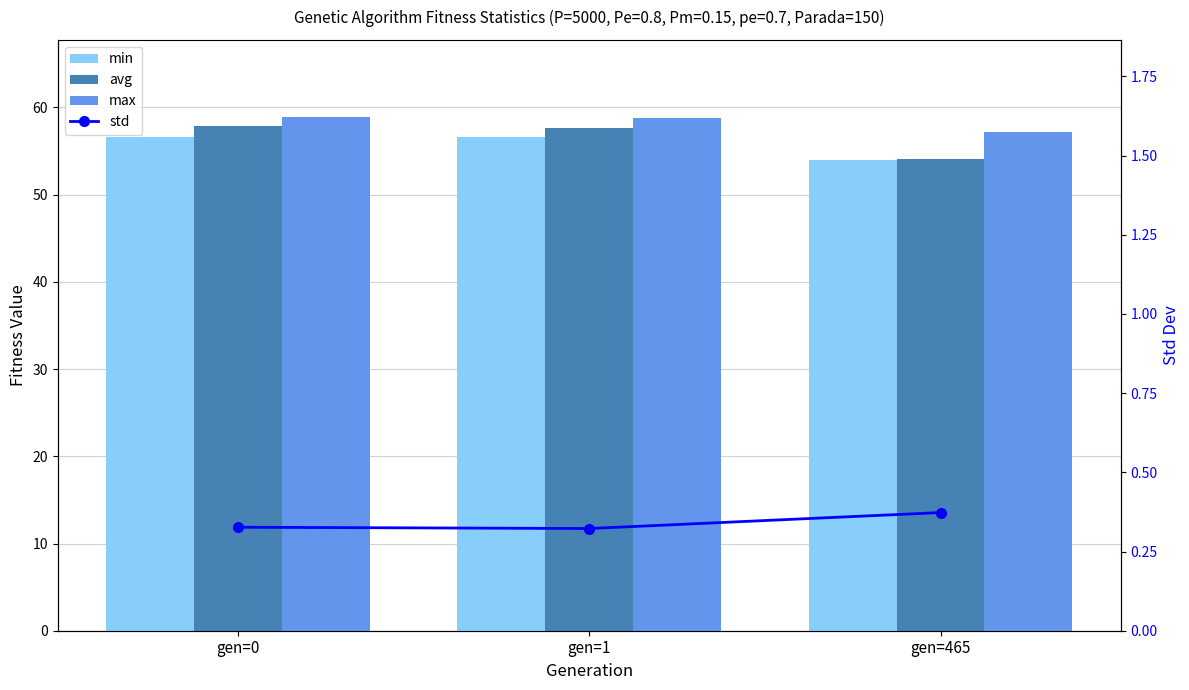

What is the value of the min bar at the 1st from the left?

56.6